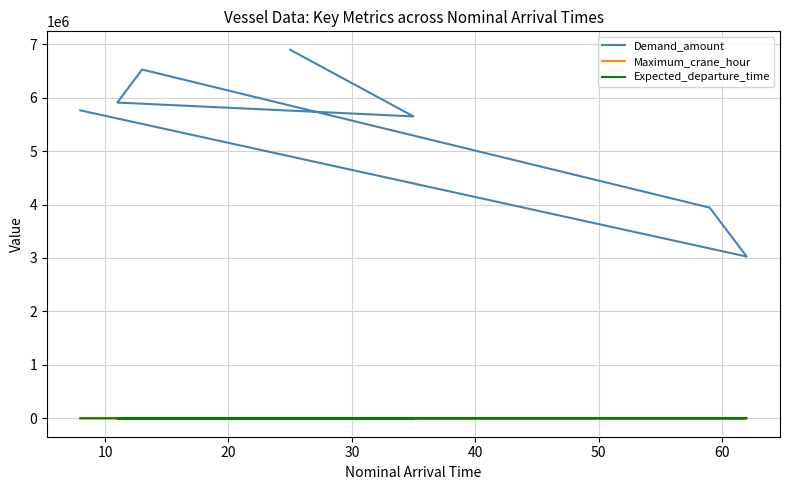

Reading left to right, list all the values displayed in this chart.

Demand_amount: 5762289	3026175	3941791	6526466	5908202	5649360	6896096
Maximum_crane_hour: 22	12	15	25	23	22	27
Expected_departure_time: 30	74	74	38	35	59	60